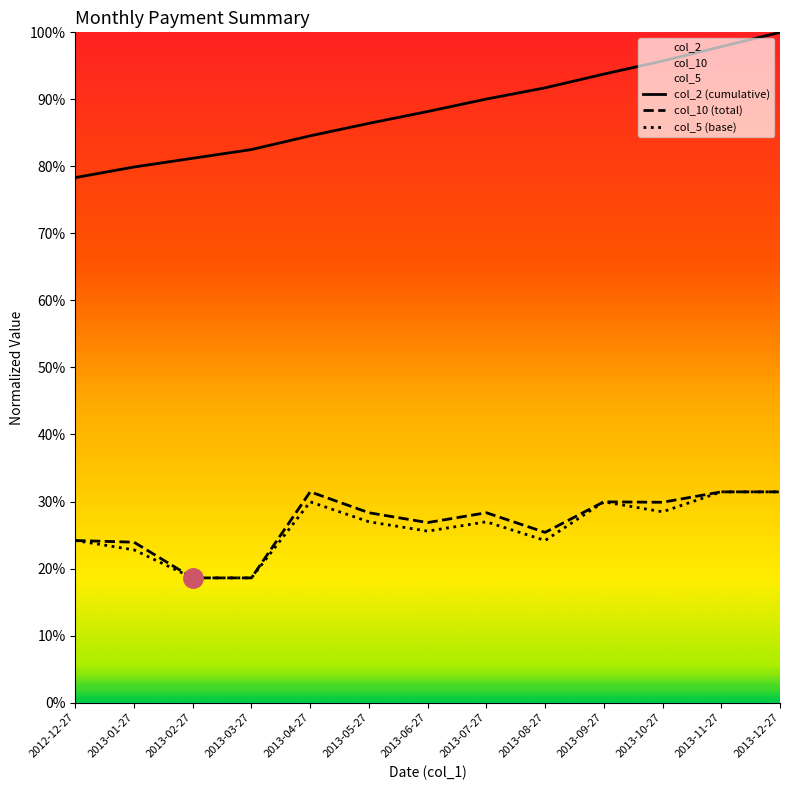

What are all the series names shown in the legend?

col_2 (cumulative), col_10 (total), col_5 (base)